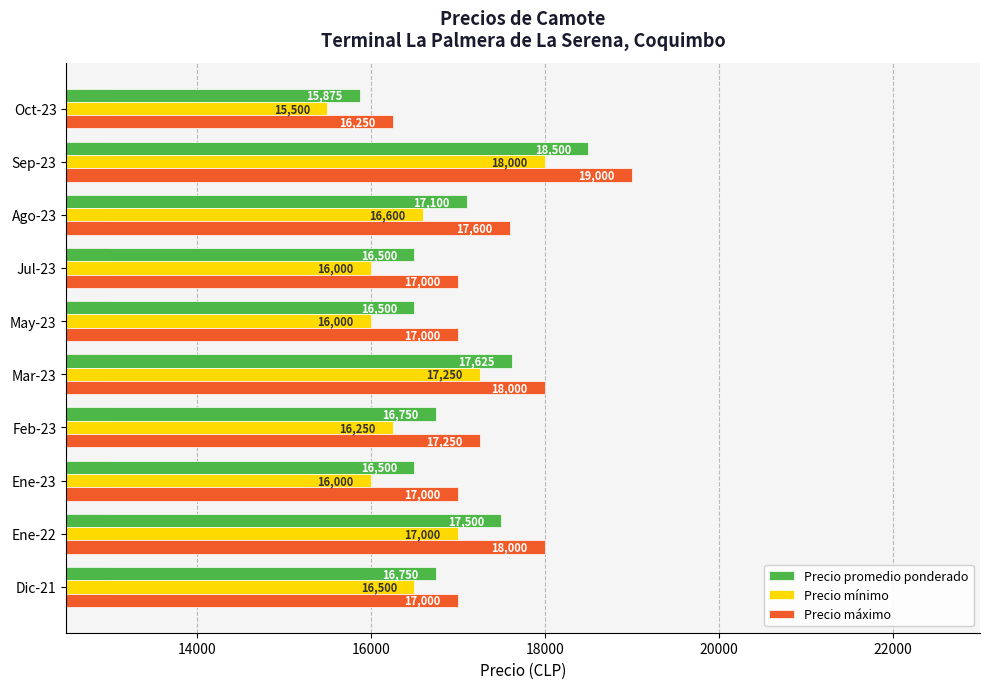

What is the average value of the Precio mínimo series?

16510